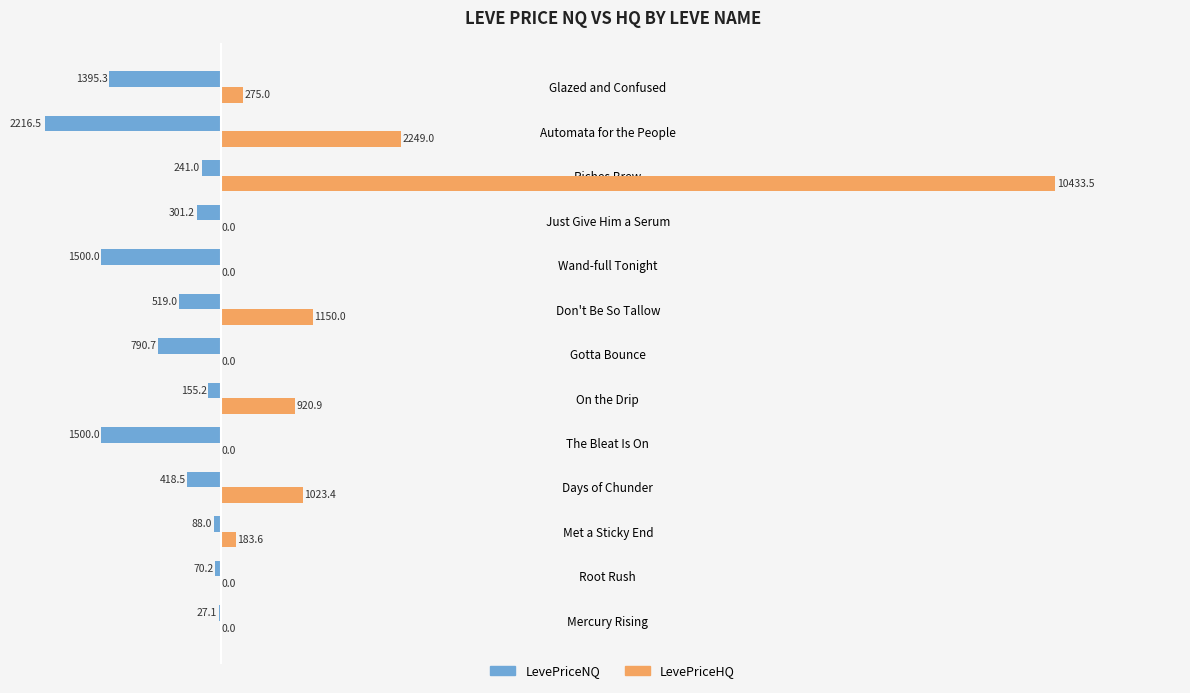

How many values in the LevePriceHQ series exceed 183?

7